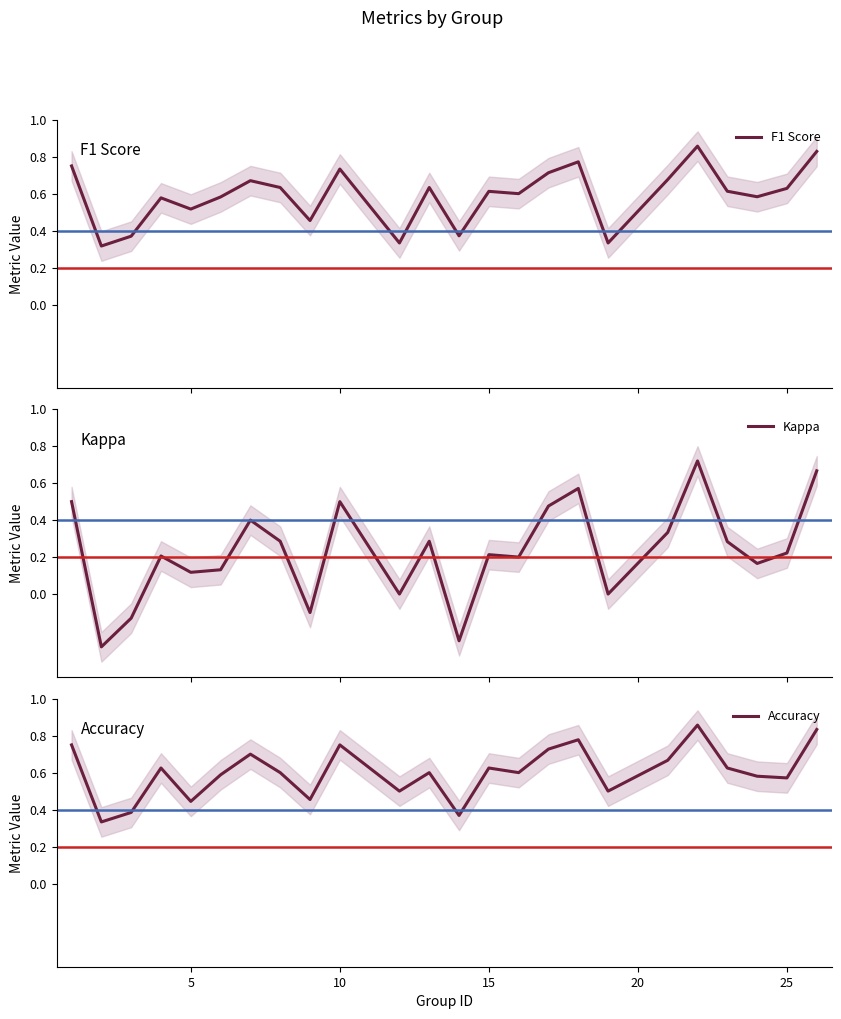

What are all the series names shown in the legend?

F1 Score, Kappa, Accuracy